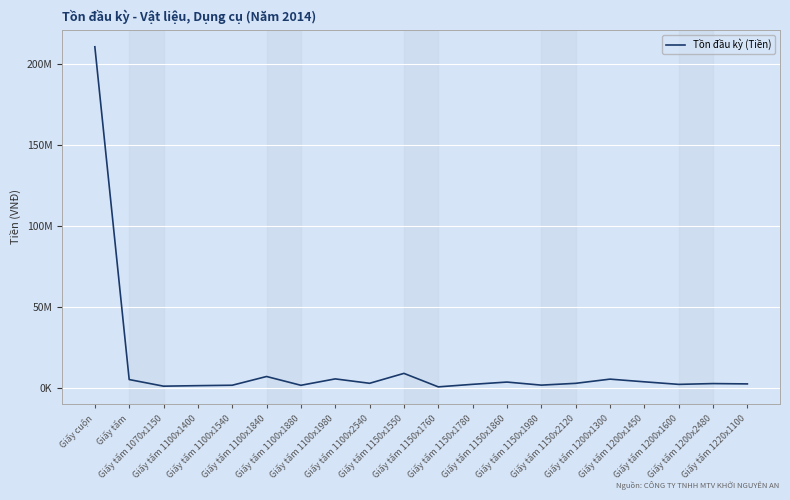

List the labels in order of value, largest first.

Giấy cuộn, Giấy tấm 1150x1550, Giấy tấm 1100x1840, Giấy tấm 1100x1980, Giấy tấm 1200x1300, Giấy tấm, Giấy tấm 1200x1450, Giấy tấm 1150x1860, Giấy tấm 1100x2540, Giấy tấm 1150x2120, Giấy tấm 1200x2480, Giấy tấm 1220x1100, Giấy tấm 1150x1780, Giấy tấm 1200x1600, Giấy tấm 1150x1980, Giấy tấm 1100x1540, Giấy tấm 1100x1880, Giấy tấm 1100x1400, Giấy tấm 1070x1150, Giấy tấm 1150x1760